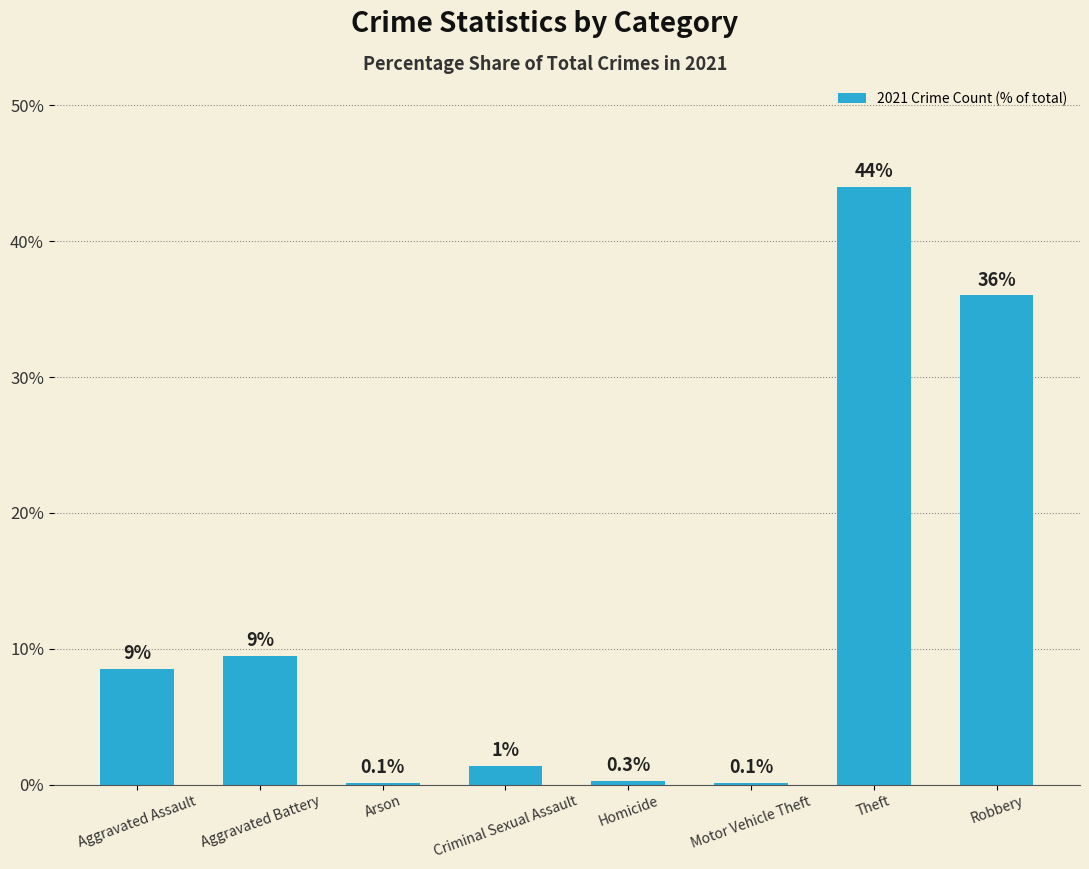

What is the maximum value shown in the chart?

44.0